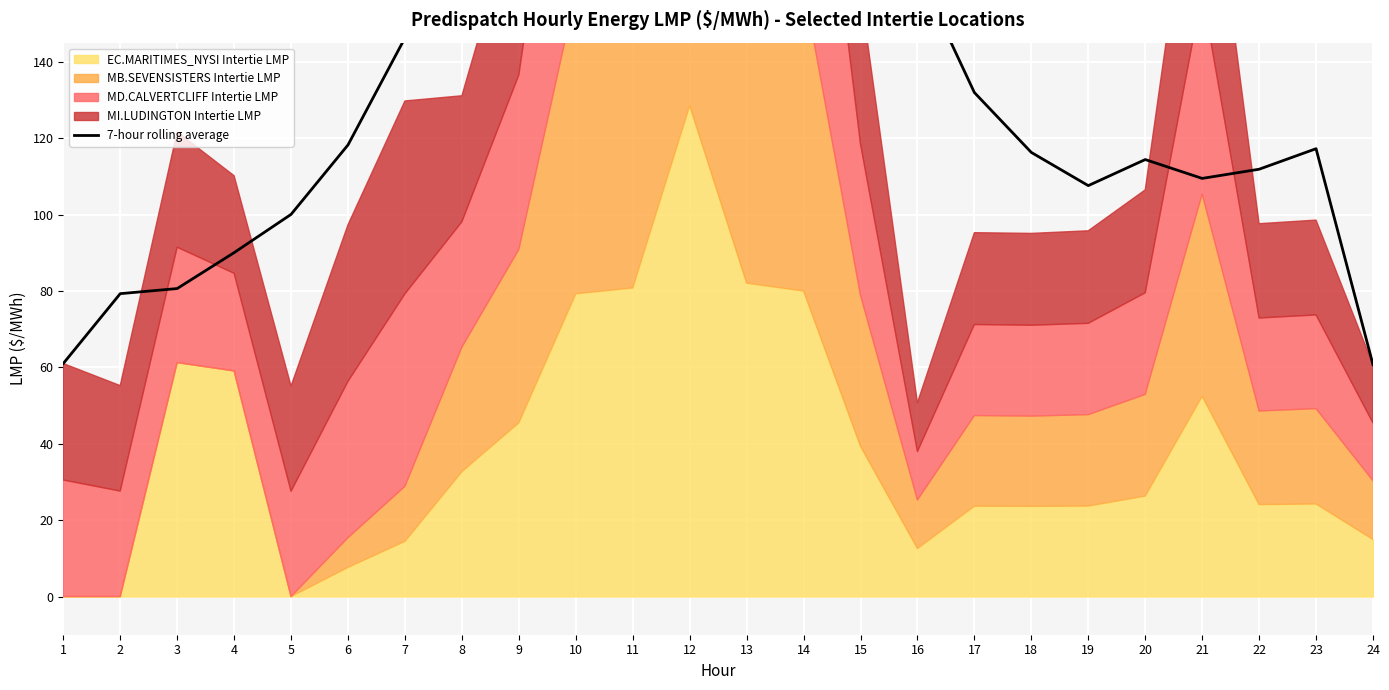

The value at 1 is 61.0. True or false?

True